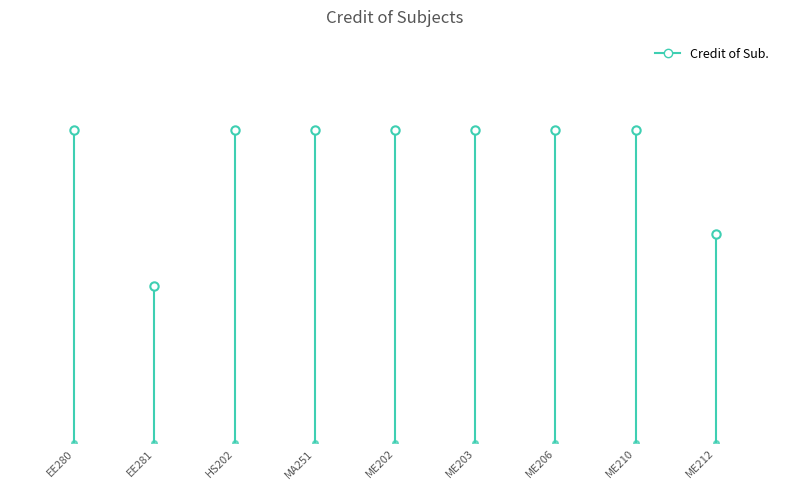

What is the greatest value displayed?

6